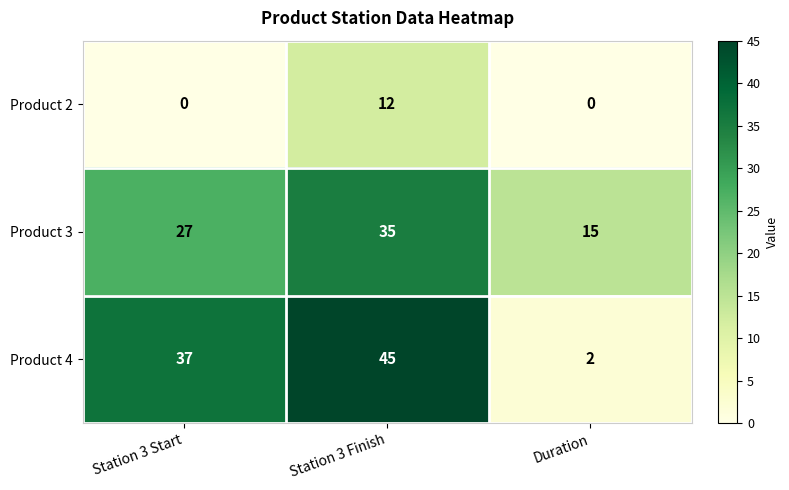

Read the Product 2 value at Station 3 Finish, to the nearest 5.

10